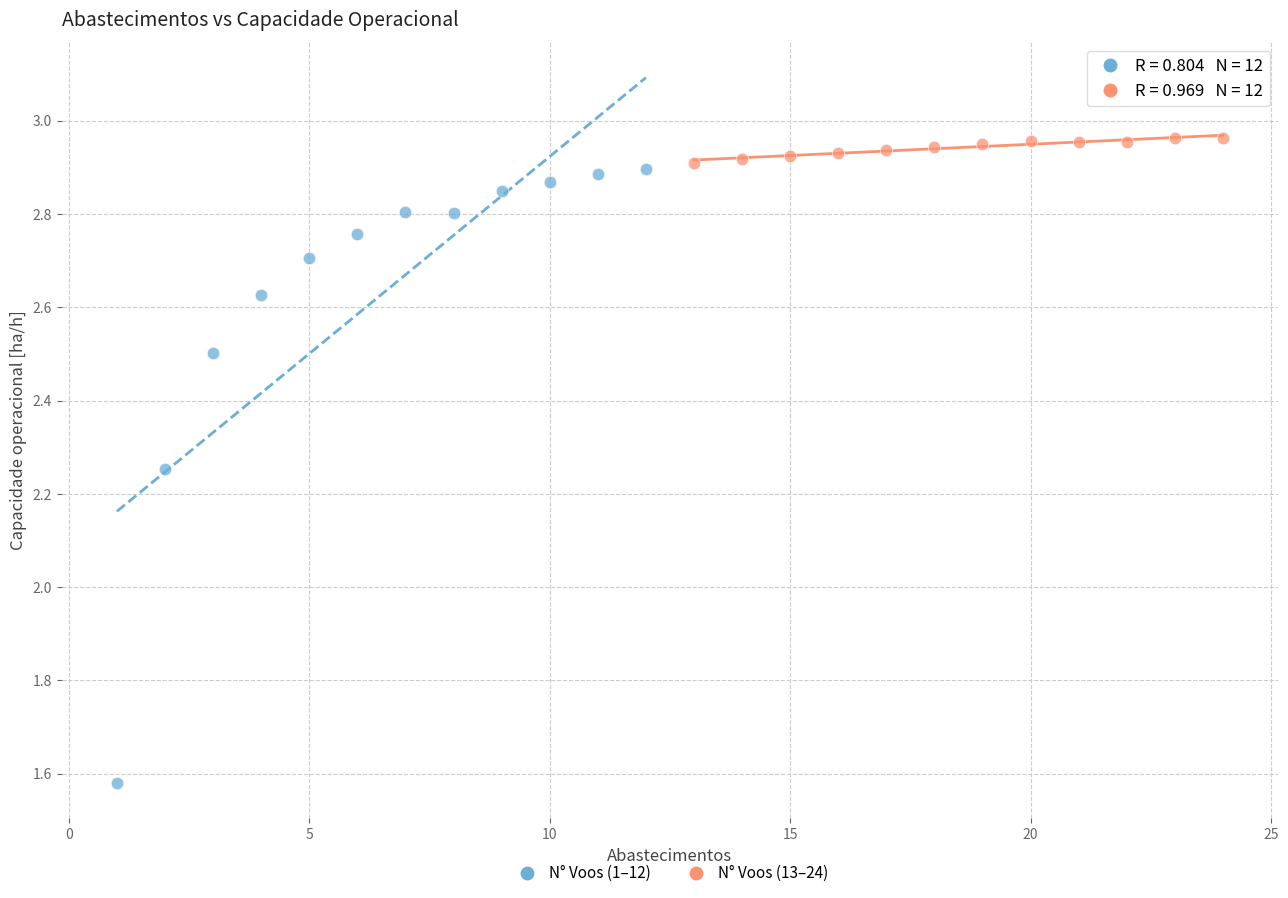

Which series reaches the minimum Y coordinate?

N° Voos (1–12)